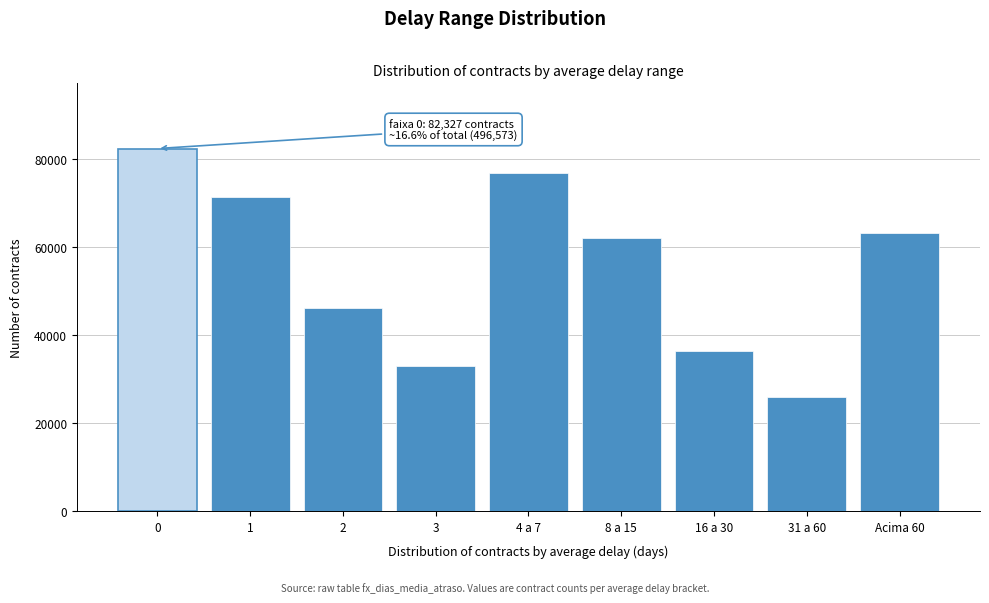

Reading right to left, extract all data points from this chart.

Acima 60=63172	31 a 60=25775	16 a 30=36322	8 a 15=61998	4 a 7=76743	3=33021	2=45998	1=71217	0=82327